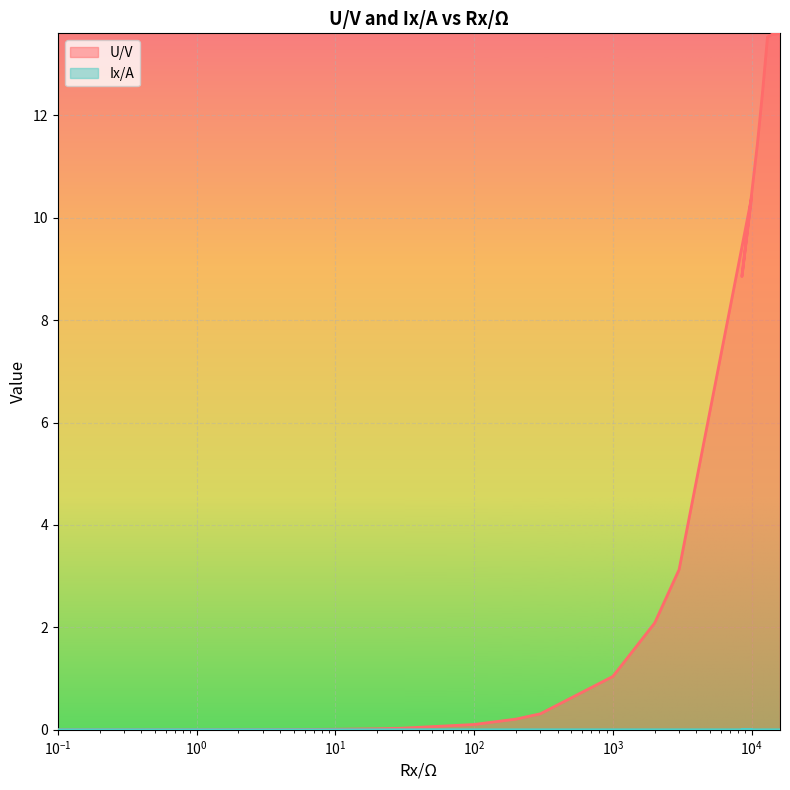

Reading left to right, what are all the values shown in this chart?

U/V: 0.0	0.0	0.0	0.0	0.0	0.0	0.0	0.0	0.0	0.1	0.2	0.3	1.0	2.1	3.1	8.8	8.9	10.4	11.4	12.5	13.5	13.6	13.6	13.6
Ix/A: 0.0	0.0	0.0	0.0	0.0	0.0	0.0	0.0	0.0	0.0	0.0	0.0	0.0	0.0	0.0	0.0	0.0	0.0	0.0	0.0	0.0	0.0	0.0	0.0